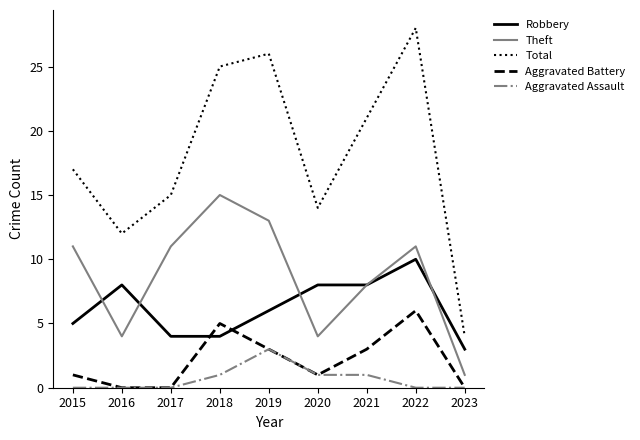

Where is the first local minimum for Total?

2016